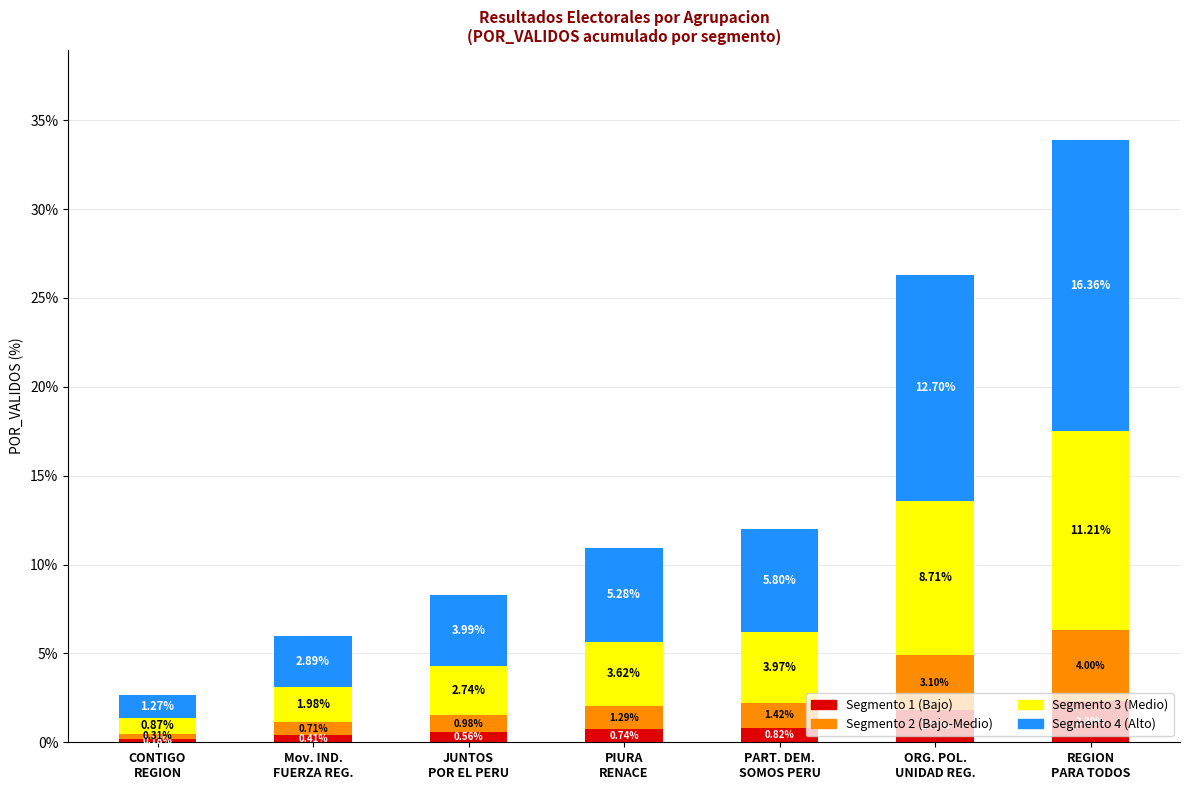

What is the total value across all series at ORG. POL.
UNIDAD REG.?

26.3